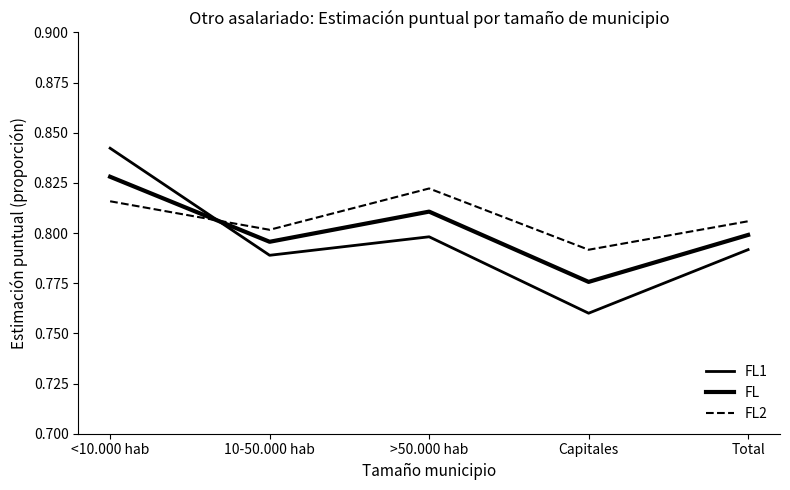

True or false: FL2 has a value of 0.4 at >50.000 hab.

False